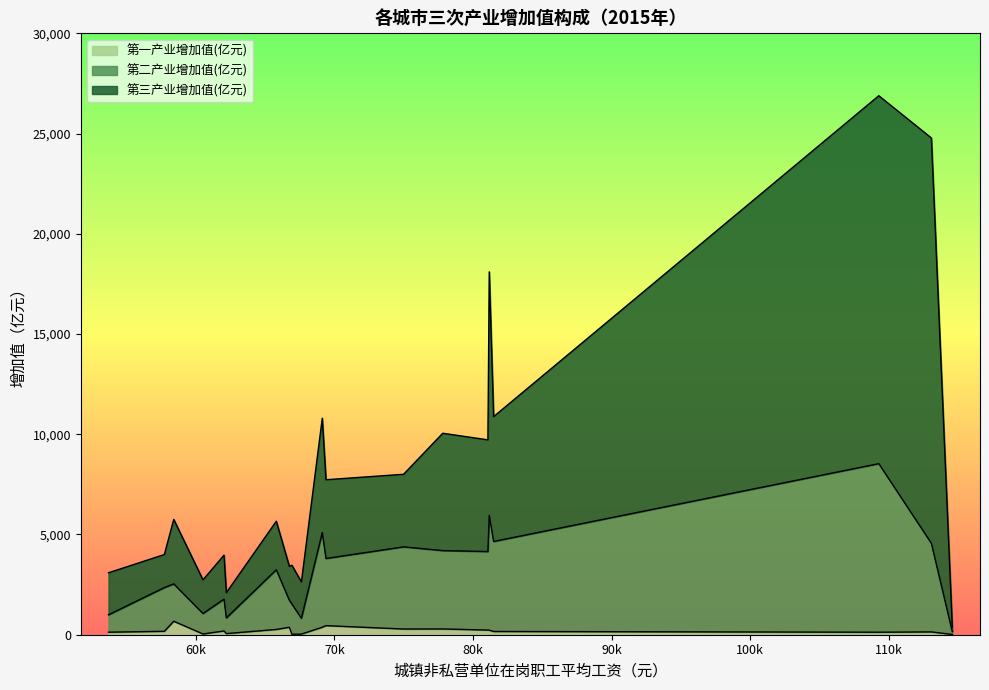

Which series has the largest range (max minus min)?

第三产业增加值(亿元)